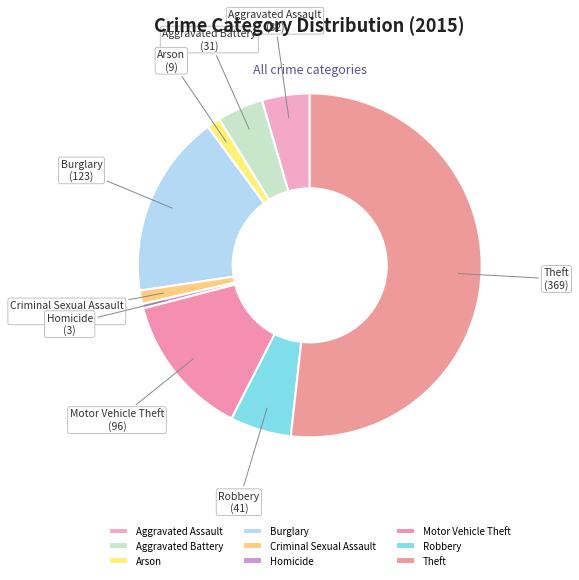

True or false: Robbery accounts for 1% of the total.

False